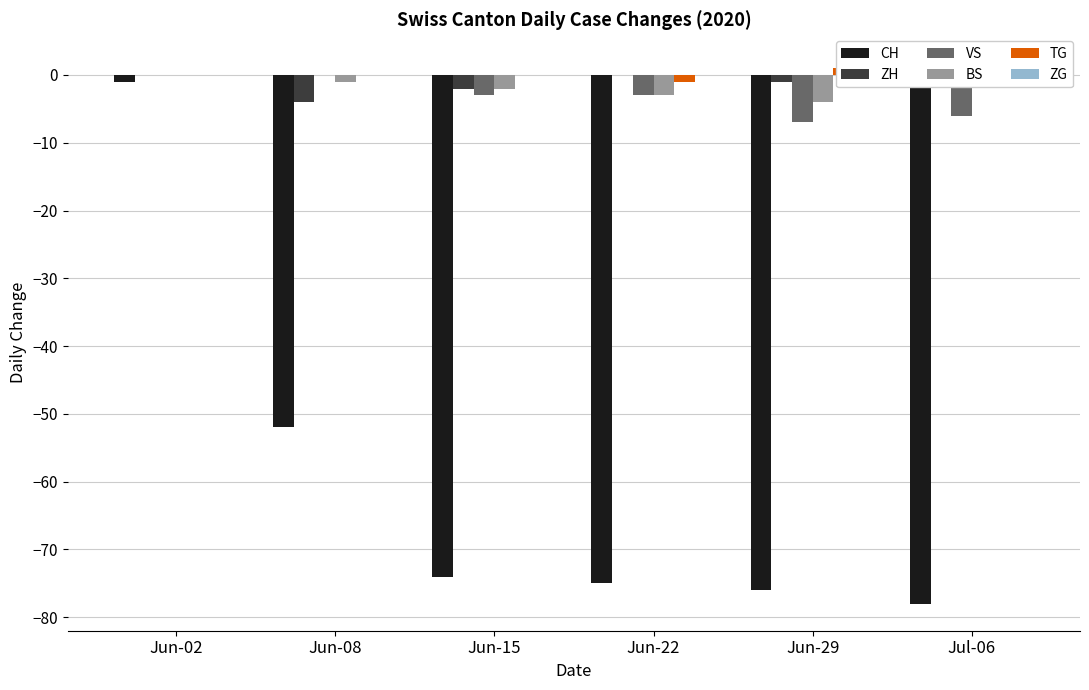

The BS series shows -1 at Jun-08. True or false?

False